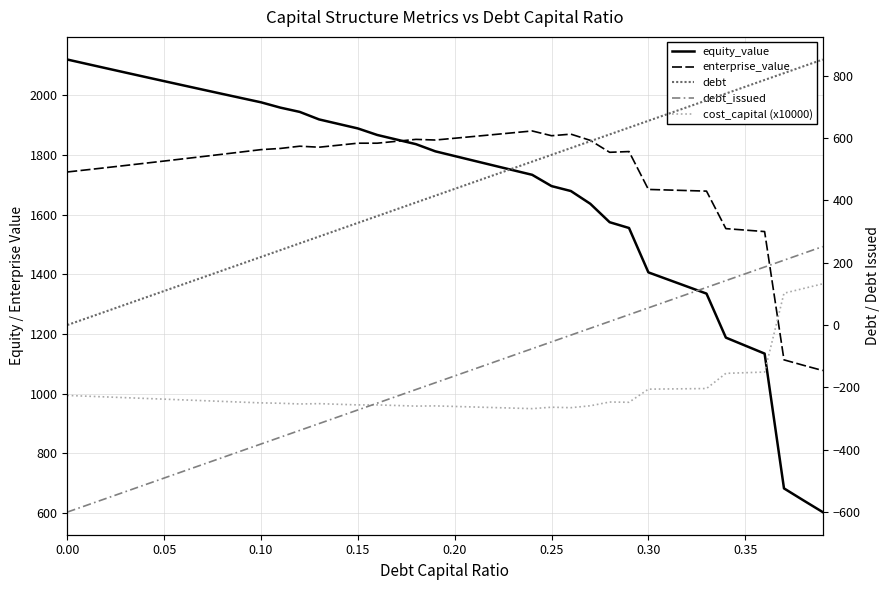

What is the difference between the maximum and second lowest values in the debt series?

830.4